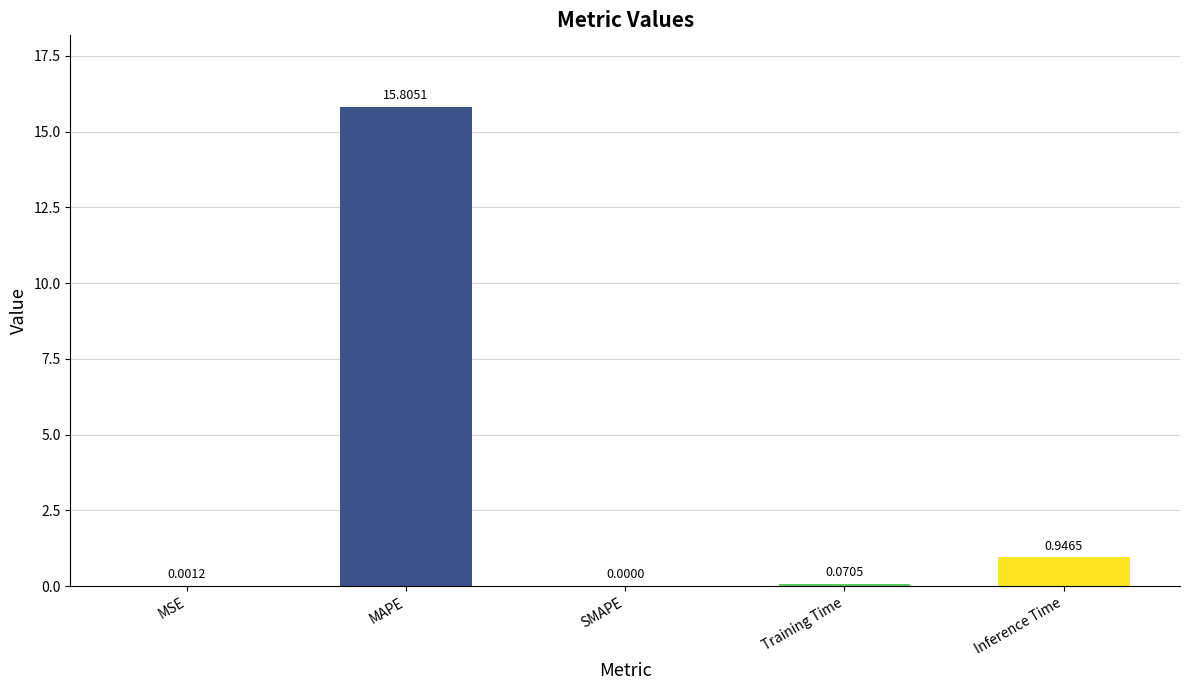

At which label is the value closest to 7?

Inference Time